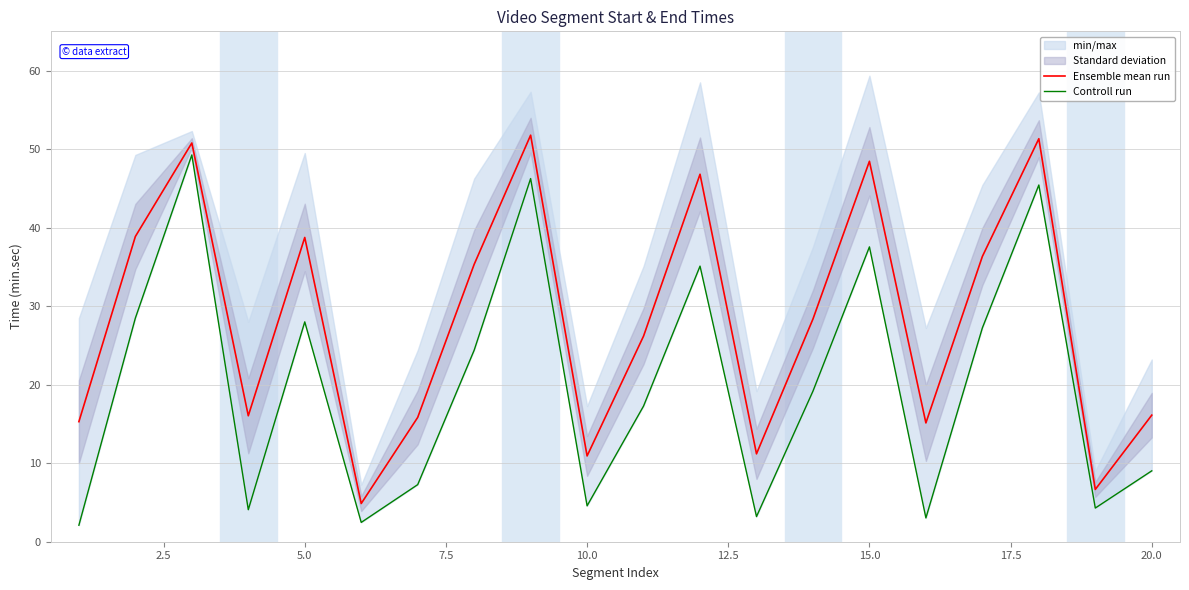

What is the average value of the Ensemble mean run series?

28.3